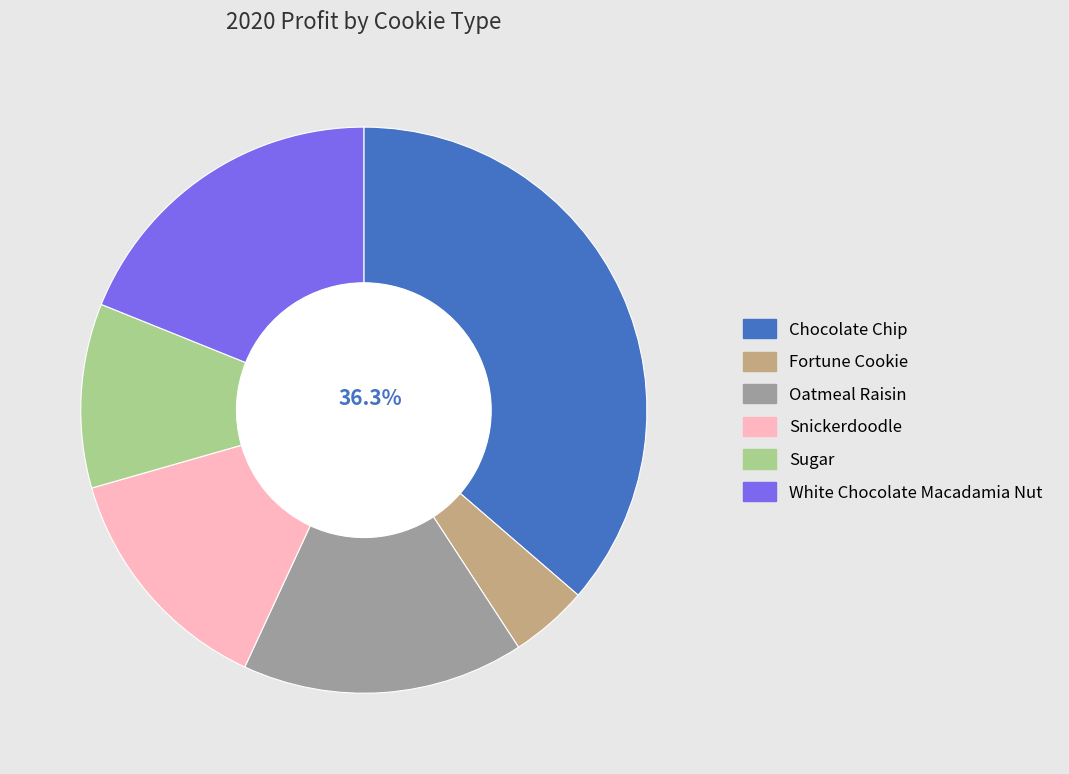

Is it true that White Chocolate Macadamia Nut is 24% of the pie?

False